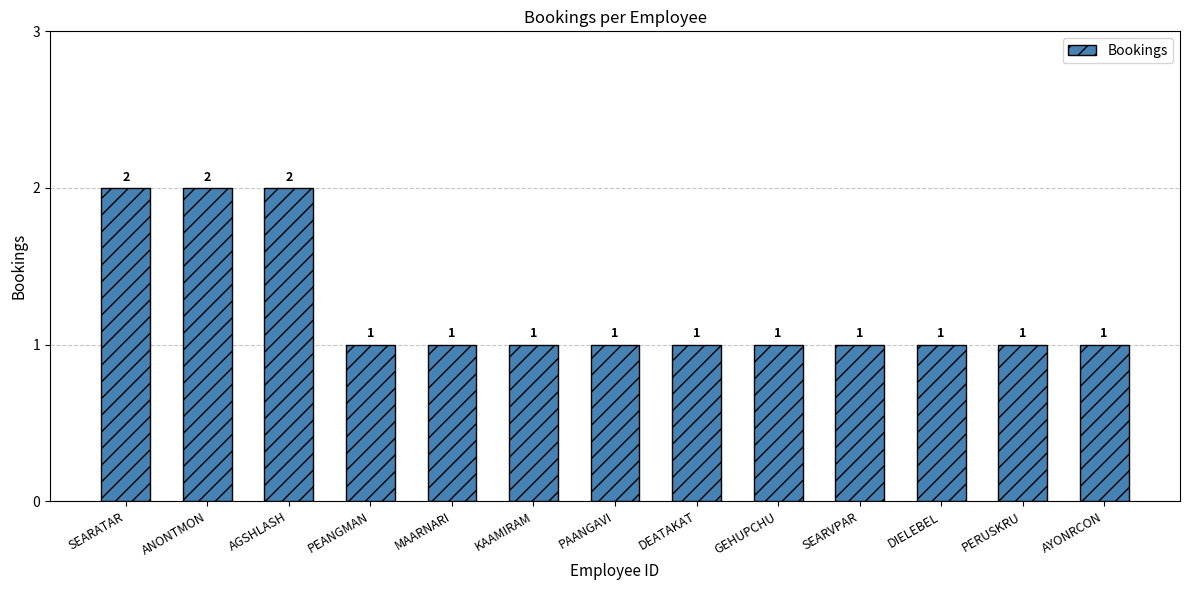

Does the chart contain stacked bars?

No